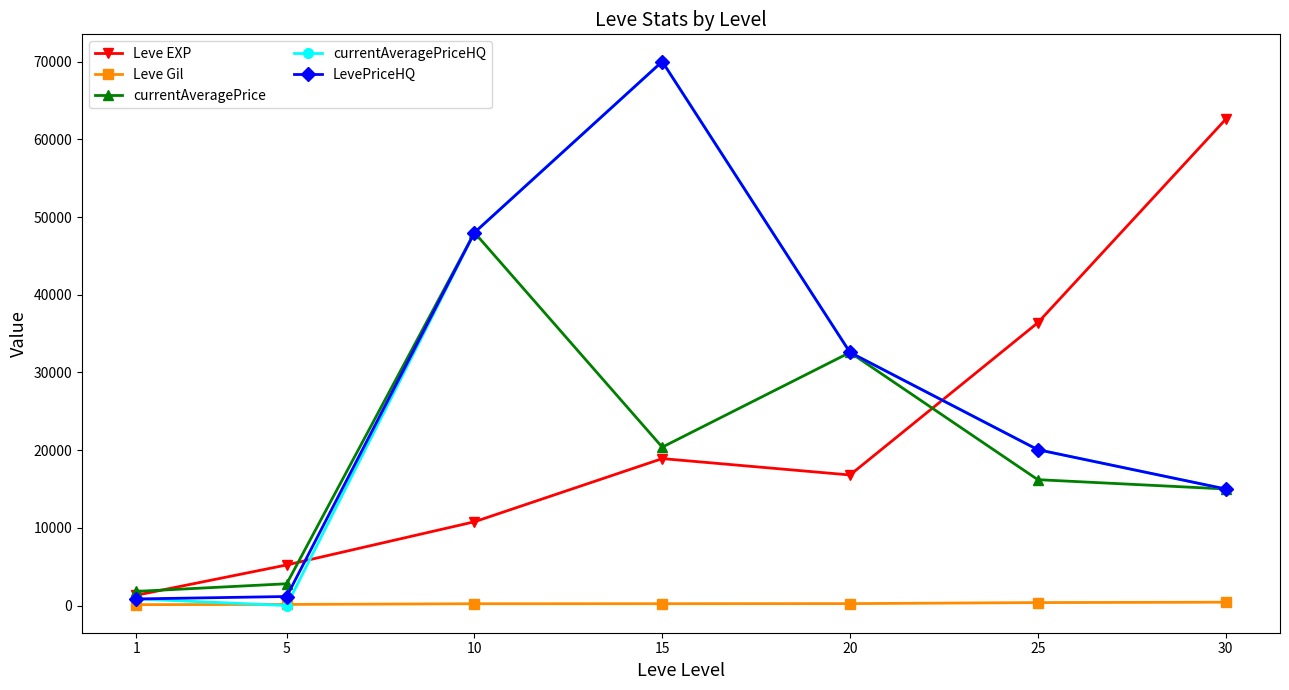

What is the value of the LevePriceHQ point at the 3rd from the left?

48000.0